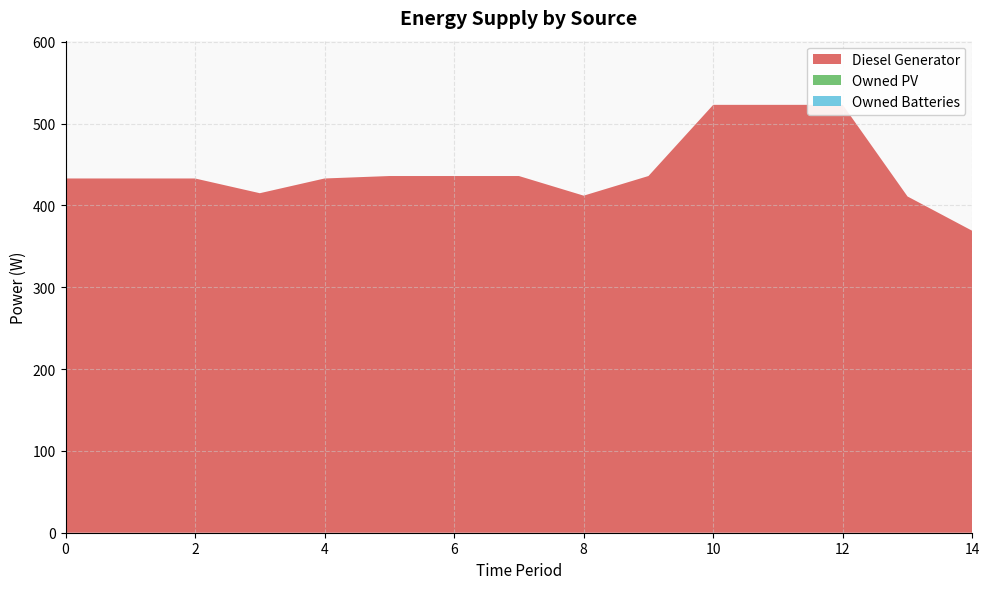

Reading left to right, transcribe all the data shown in this chart.

Diesel Generator: 0=433	1=433	2=433	3=415	4=433	5=436	6=436	7=436	8=412	9=436	10=523	11=523	12=523	13=411	14=369
Owned PV: 0=0	1=0	2=0	3=0	4=0	5=0	6=0	7=0	8=0	9=0	10=0	11=0	12=0	13=0	14=0
Owned Batteries: 0=0	1=0	2=0	3=0	4=0	5=0	6=0	7=0	8=0	9=0	10=0	11=0	12=0	13=0	14=0